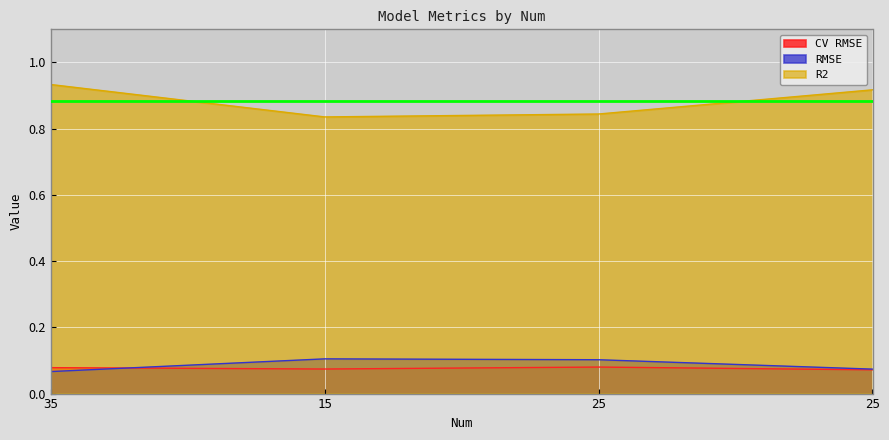

What is the value of the RMSE point at the 1st from the left?

0.1